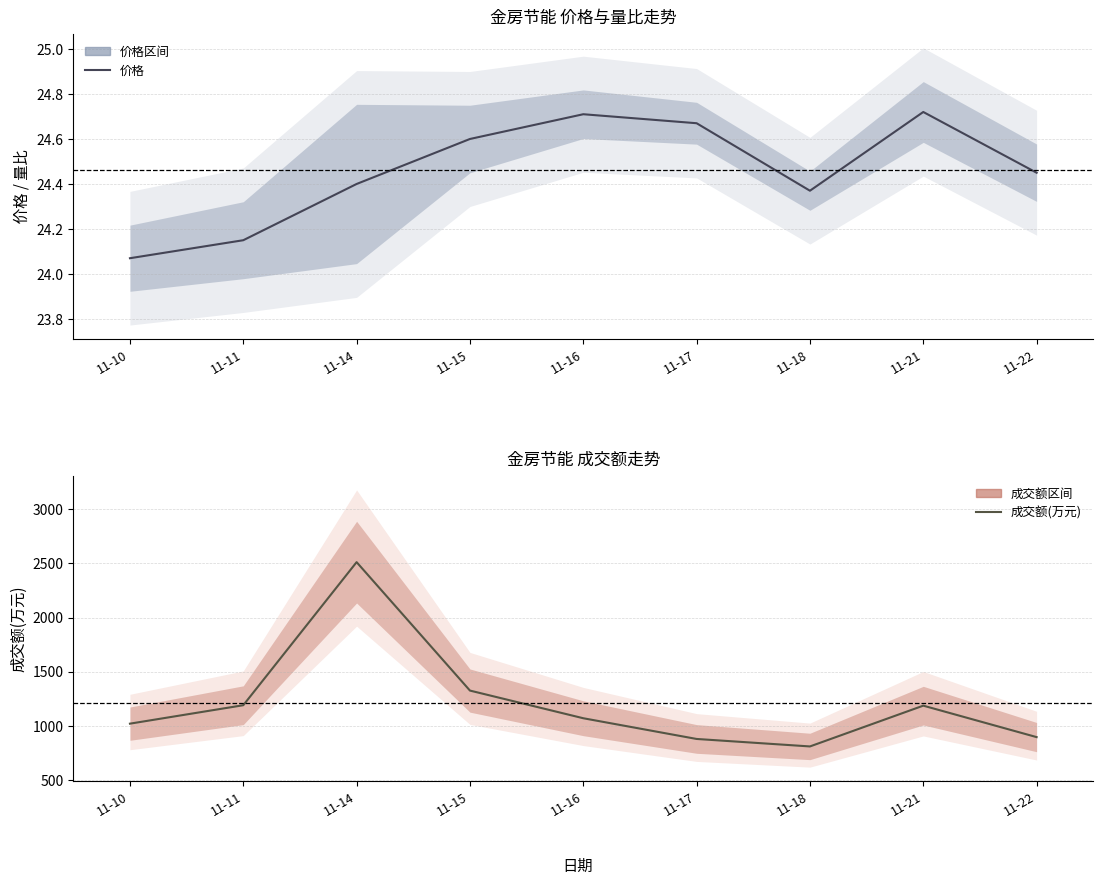

Between 11-10 and 11-16, which series saw the biggest shift?

成交额(万元)